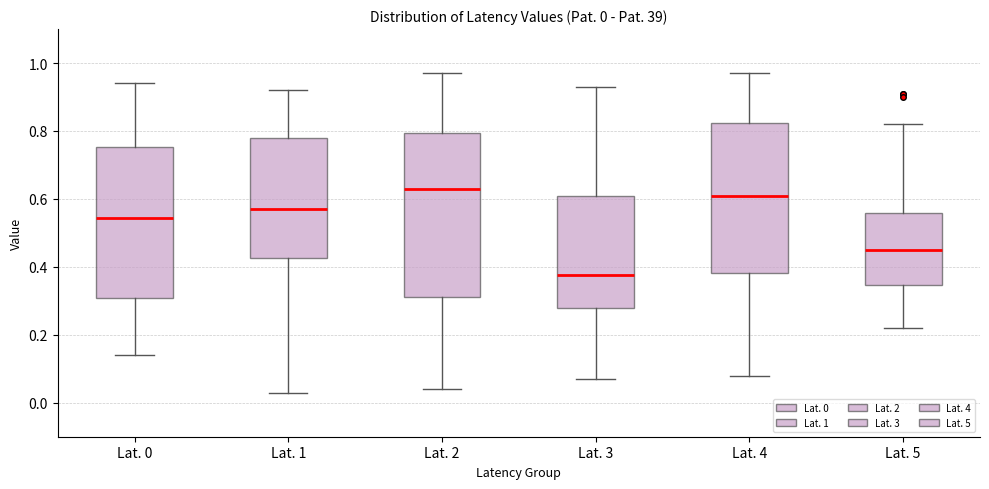

Comparing the boxes themselves (not the whiskers), which one is the tallest?

Lat. 2